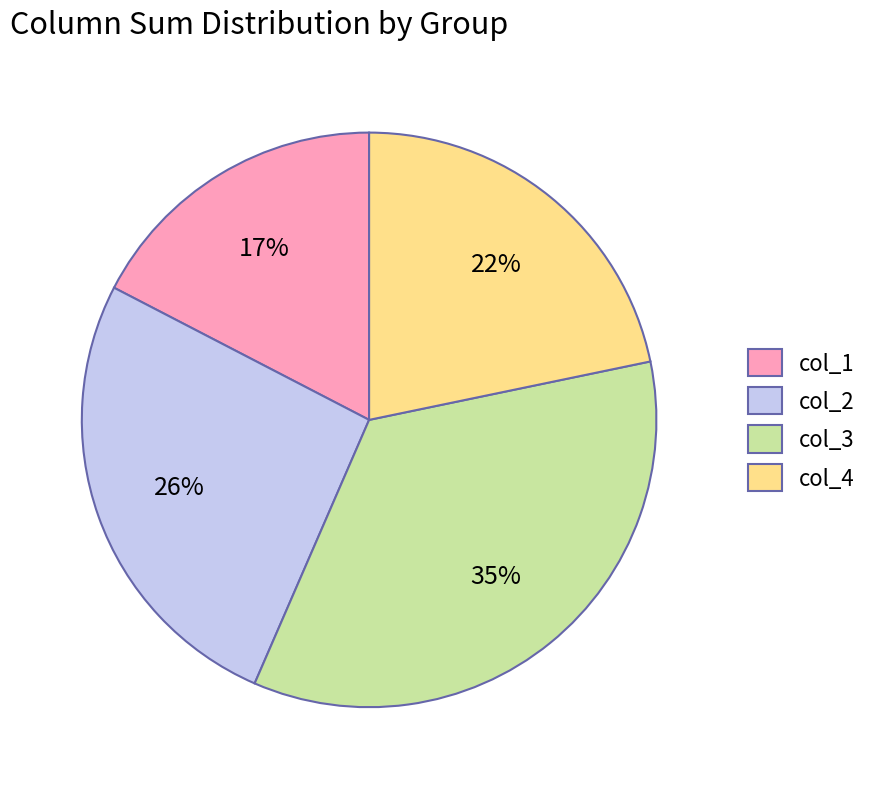

To the nearest percent, what is the average slice percentage?

25%